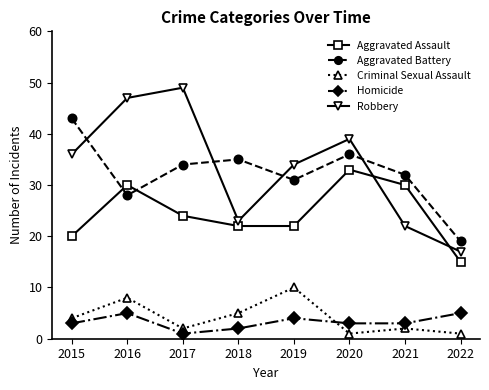

What is the maximum value shown in the chart?

49